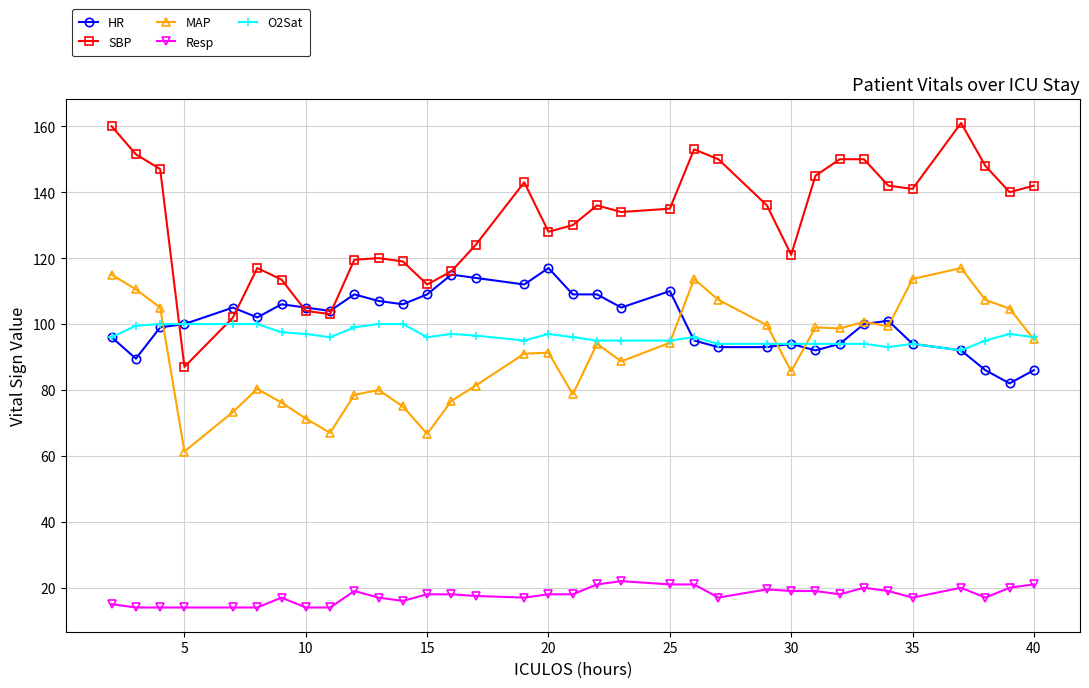

True or false: HR and Resp cross at least once.

False